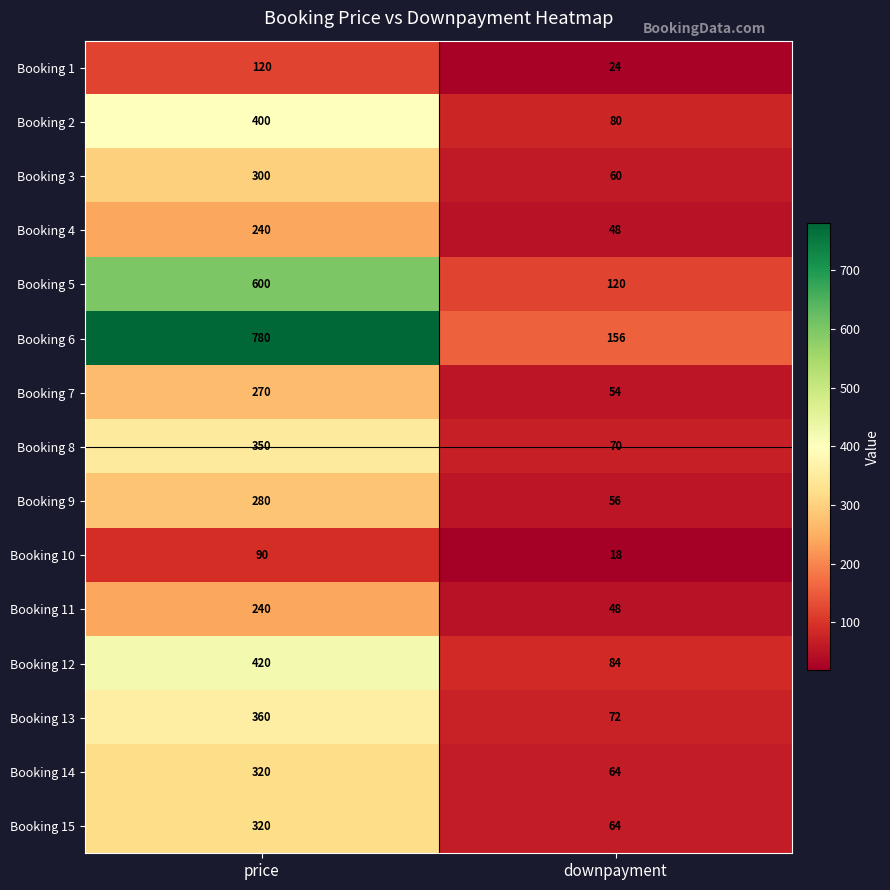

Reading right to left, extract all data points from this chart.

Booking 1: 24	120
Booking 2: 80	400
Booking 3: 60	300
Booking 4: 48	240
Booking 5: 120	600
Booking 6: 156	780
Booking 7: 54	270
Booking 8: 70	350
Booking 9: 56	280
Booking 10: 18	90
Booking 11: 48	240
Booking 12: 84	420
Booking 13: 72	360
Booking 14: 64	320
Booking 15: 64	320